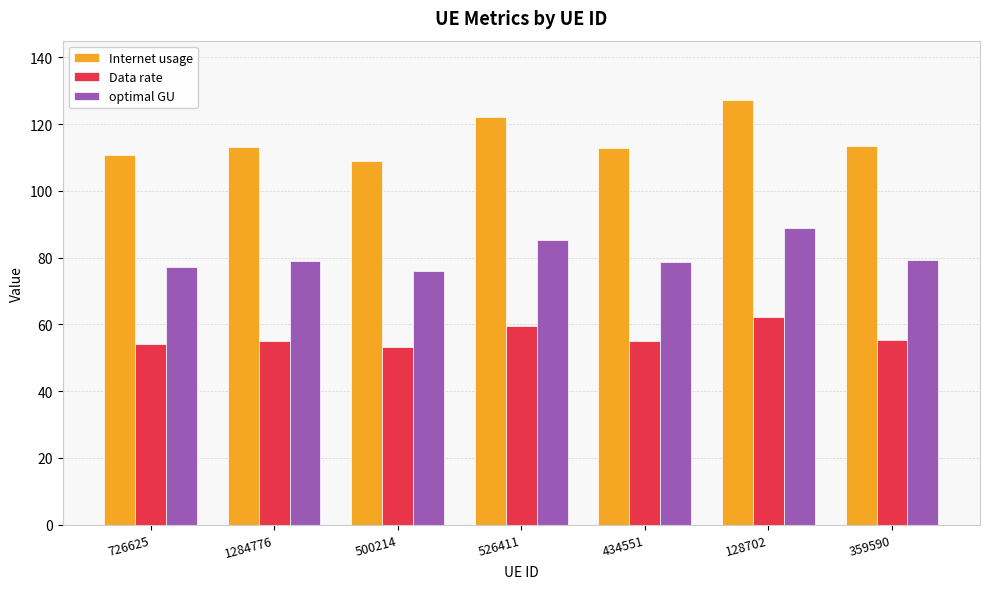

What position from the right is 1284776?

6